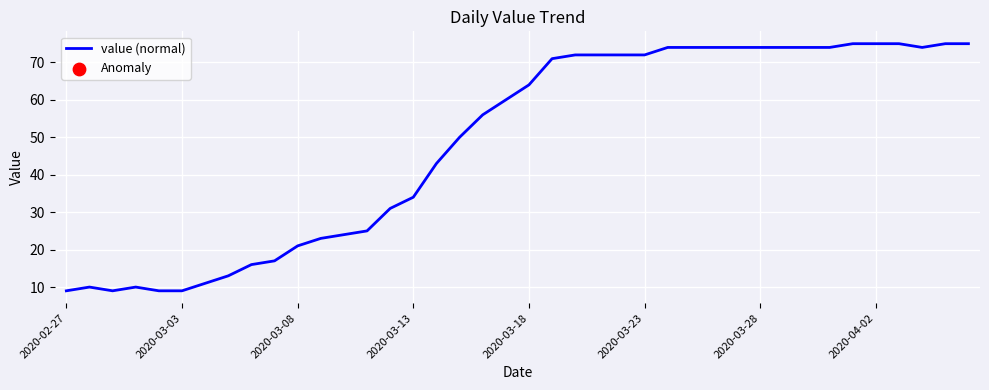

What is the greatest value displayed?

75